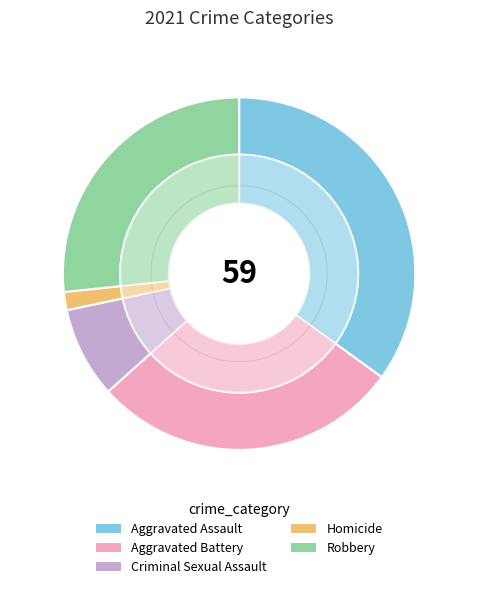

Does any single category account for the majority?

No